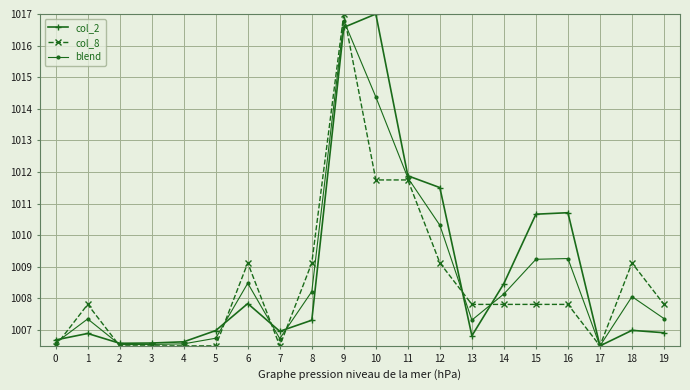

What is the value of the col_2 point at the 6th from the left?

1007.0